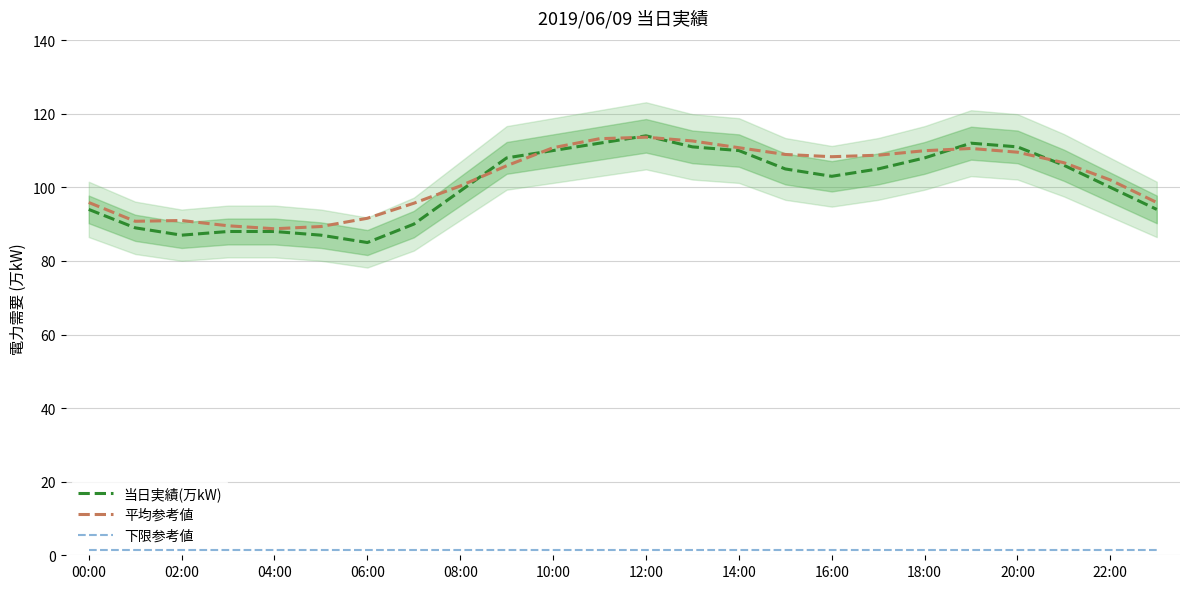

What is the sum of all 平均参考値 values?

2460.4